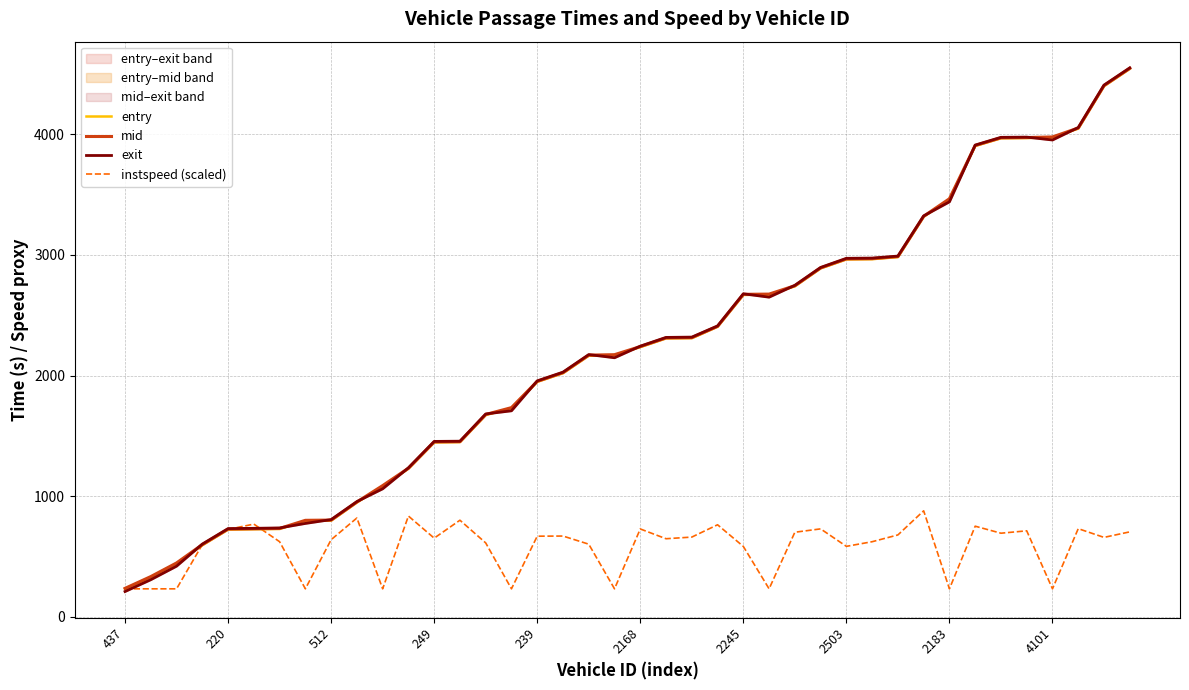

True or false: instspeed (scaled) has more than 0 points higher than both neighbors.

True